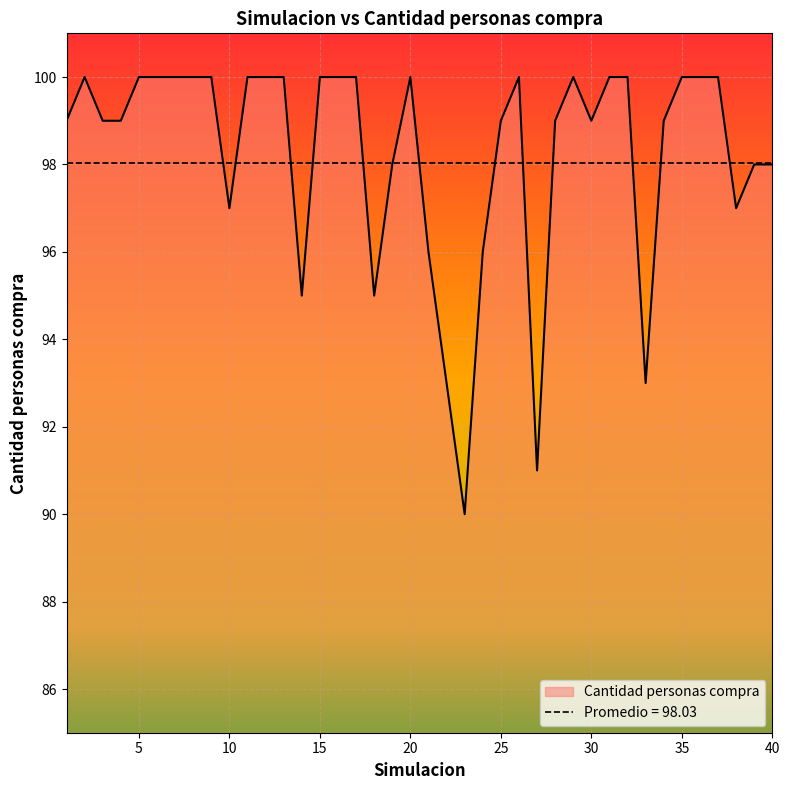

How many values are below 100?

20